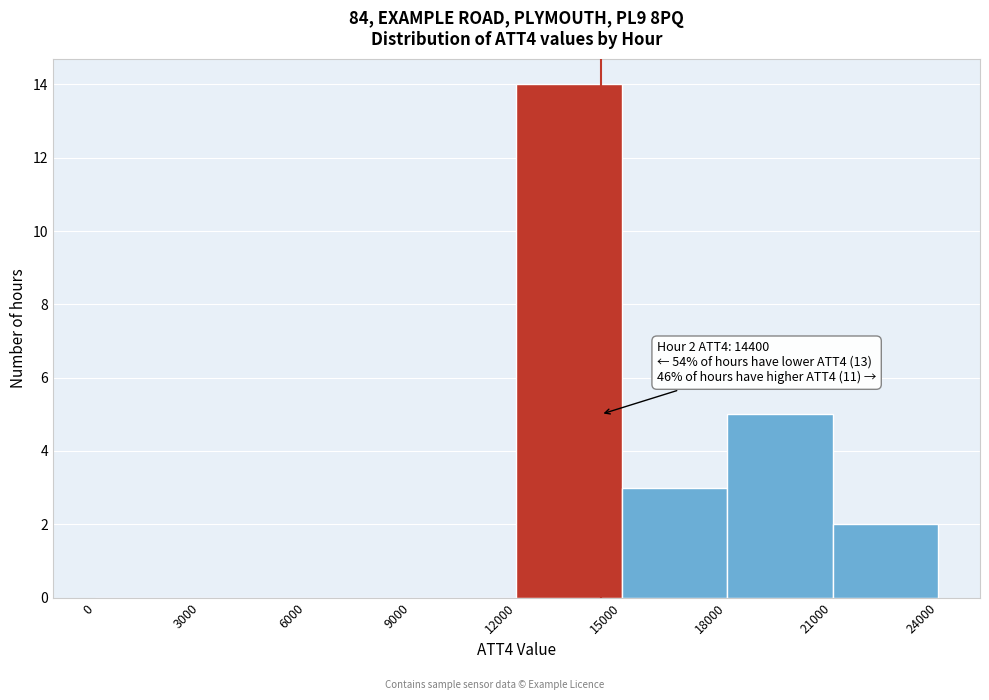

Over which range of the x-axis is the bar tallest?

12000 to 15000